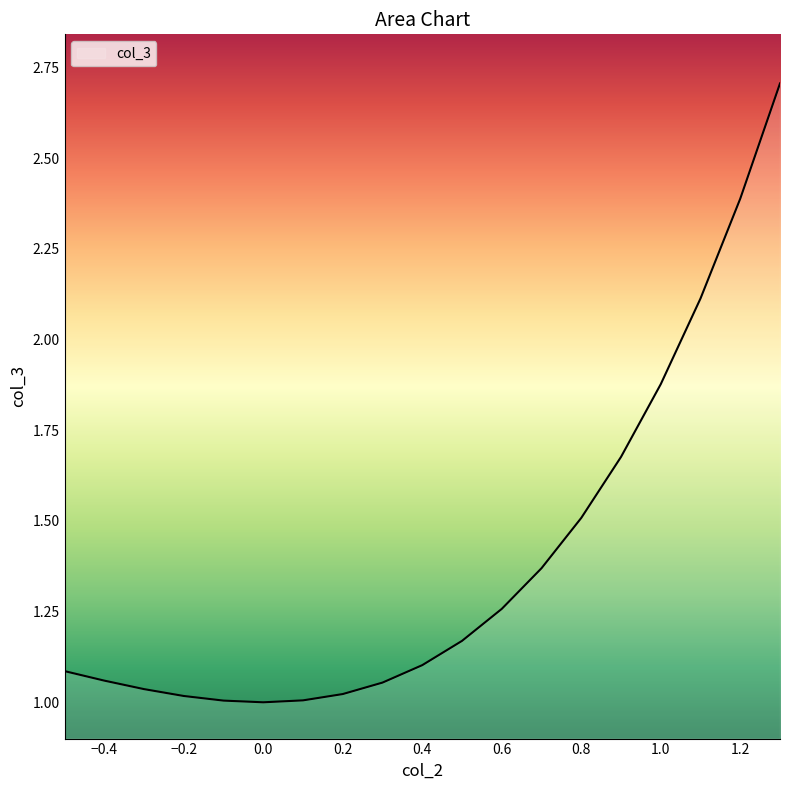

What is the greatest value displayed?

2.7